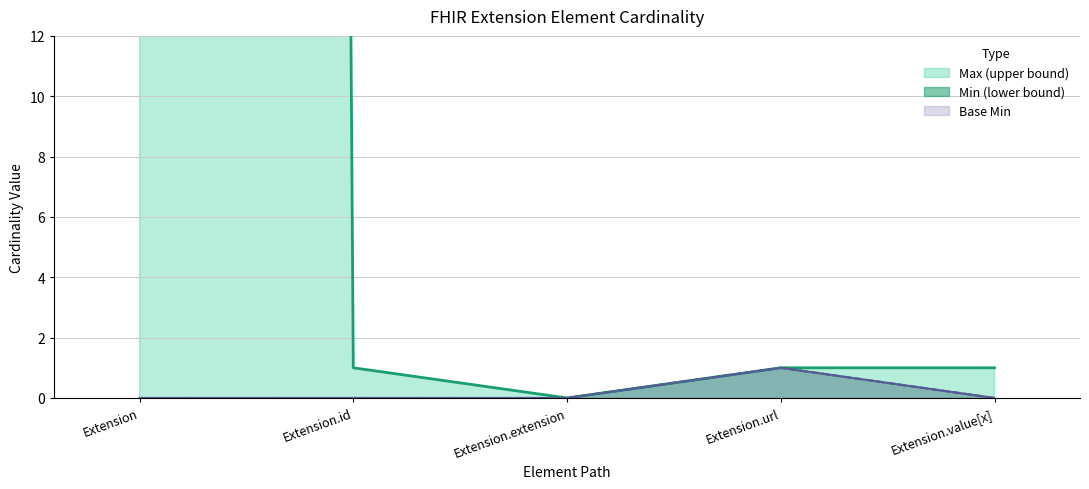

Reading left to right, transcribe all the data shown in this chart.

Max line: Extension=999	Extension.id=1	Extension.extension=0	Extension.url=1	Extension.value[x]=1
Min line: Extension=0	Extension.id=0	Extension.extension=0	Extension.url=1	Extension.value[x]=0
Base Min line: Extension=0	Extension.id=0	Extension.extension=0	Extension.url=1	Extension.value[x]=0